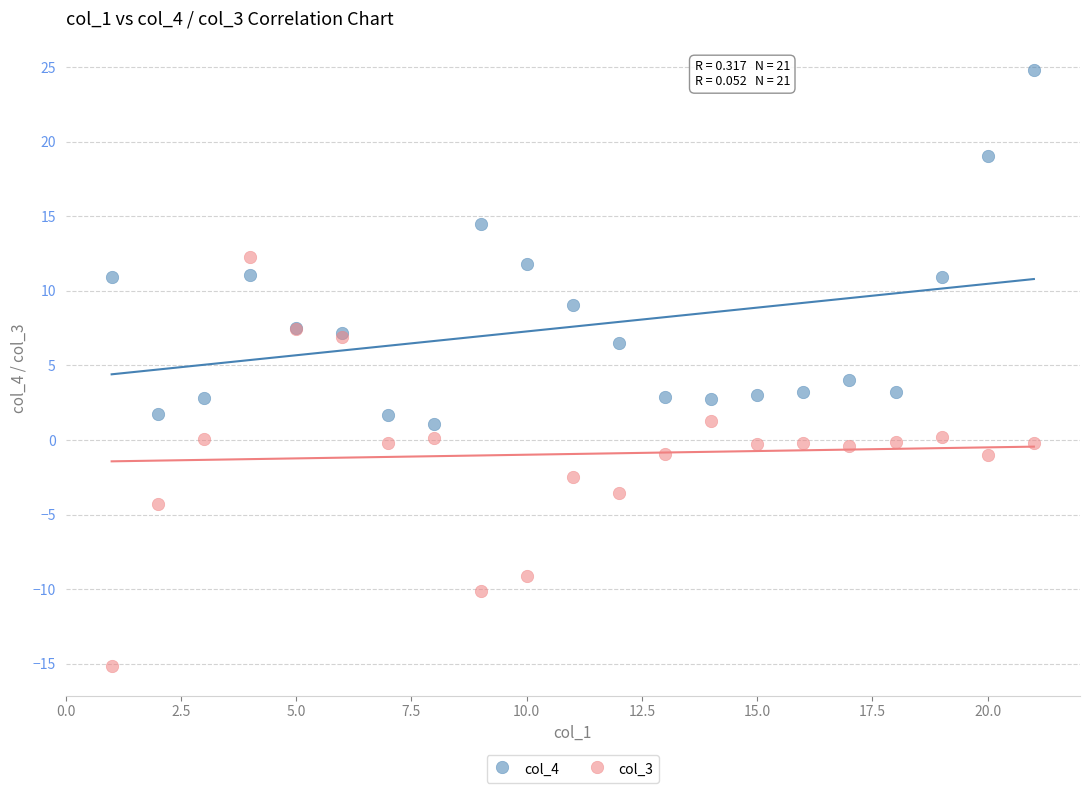

Which series has the largest Y range (max minus min)?

col_3